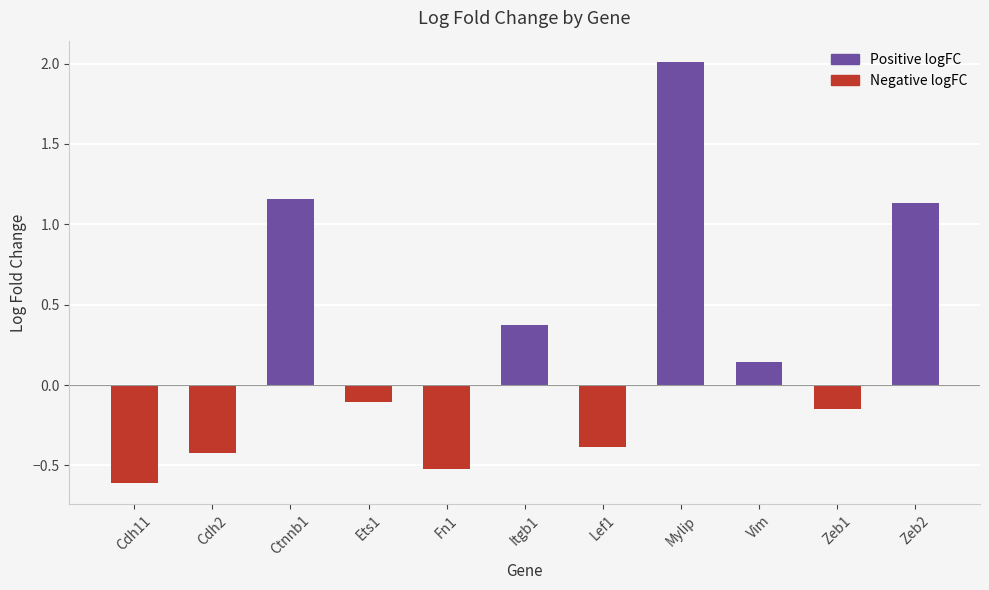

At which label does the data first exceed 0?

Ctnnb1